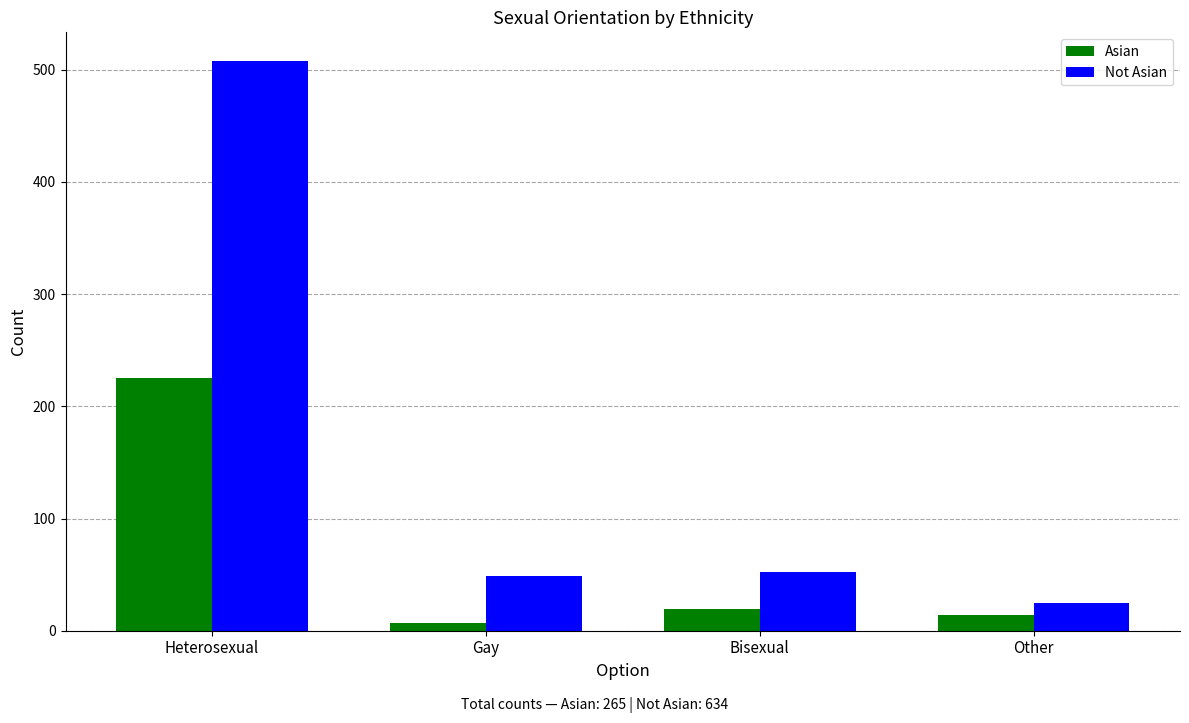

True or false: Asian has a value of 19 at Bisexual.

True